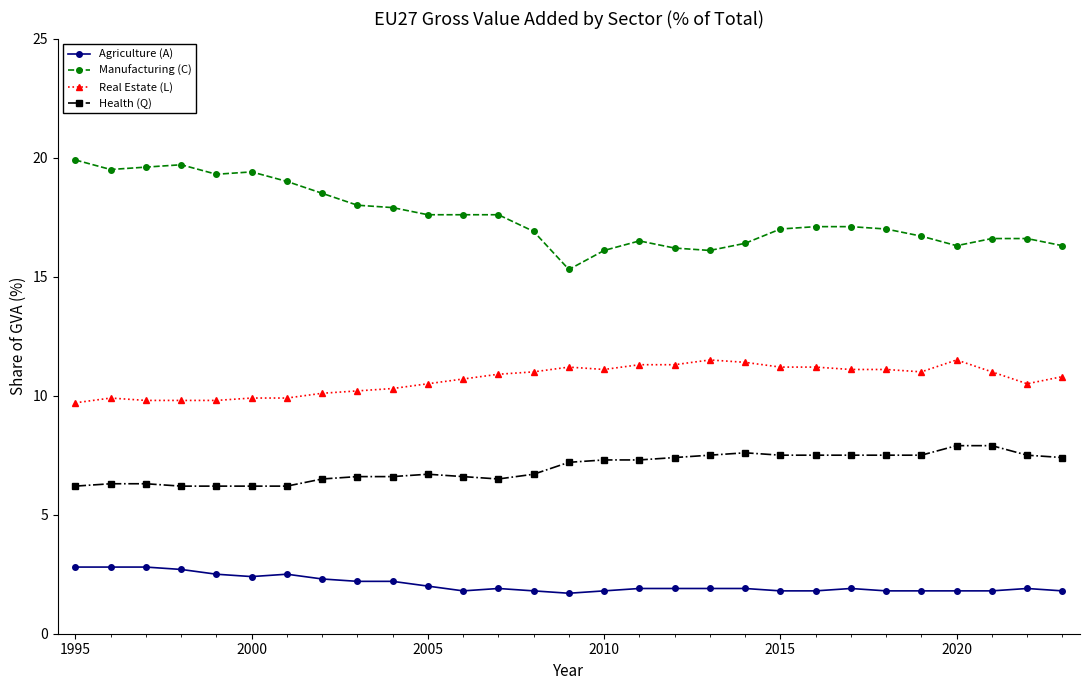

What is the value of the Health (Q) point at the 8th from the left?

6.5